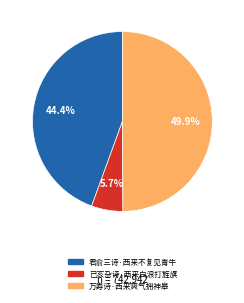

What portion of the pie excludes 万寿诗·西来爽气拥神皋?

50.1%